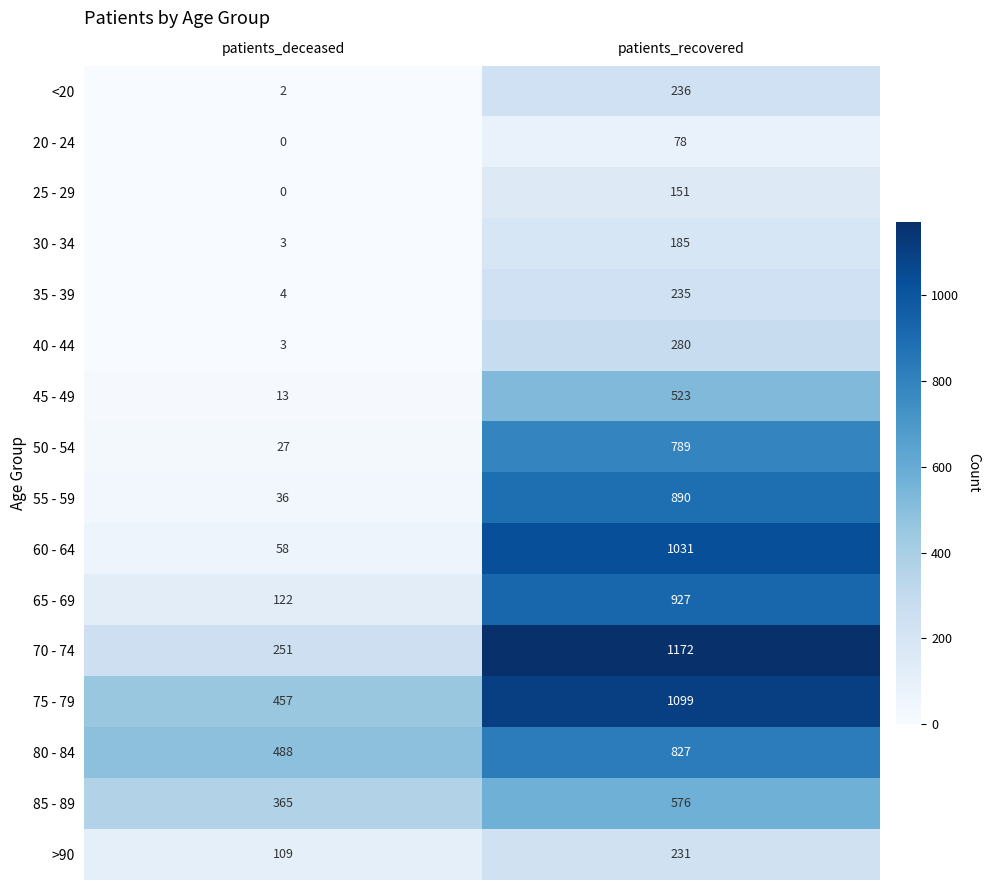

True or false: 80 - 84 has a value of 827 at patients_recovered.

True